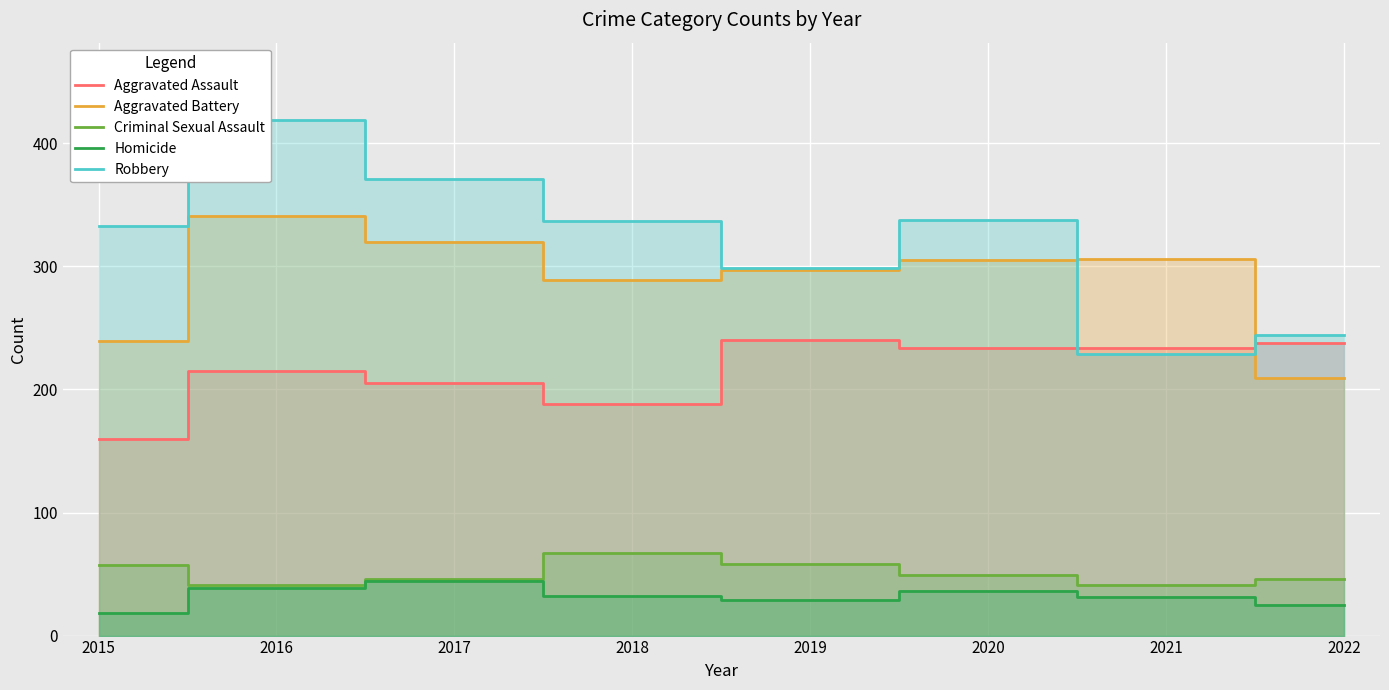

At which category is the sum across all series the highest?

2016